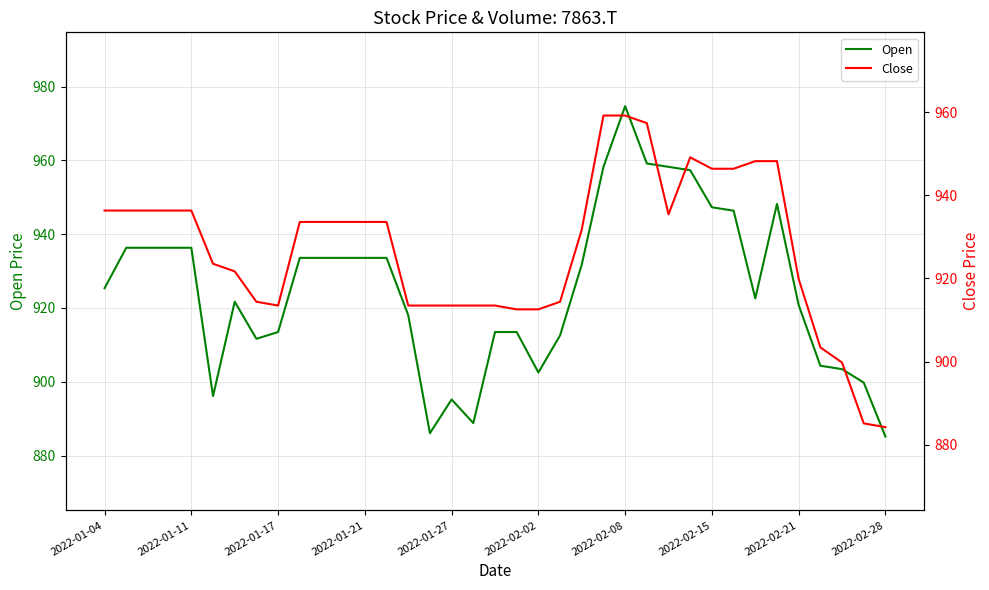

What is the value of the Close point at the 5th from the left?

936.3